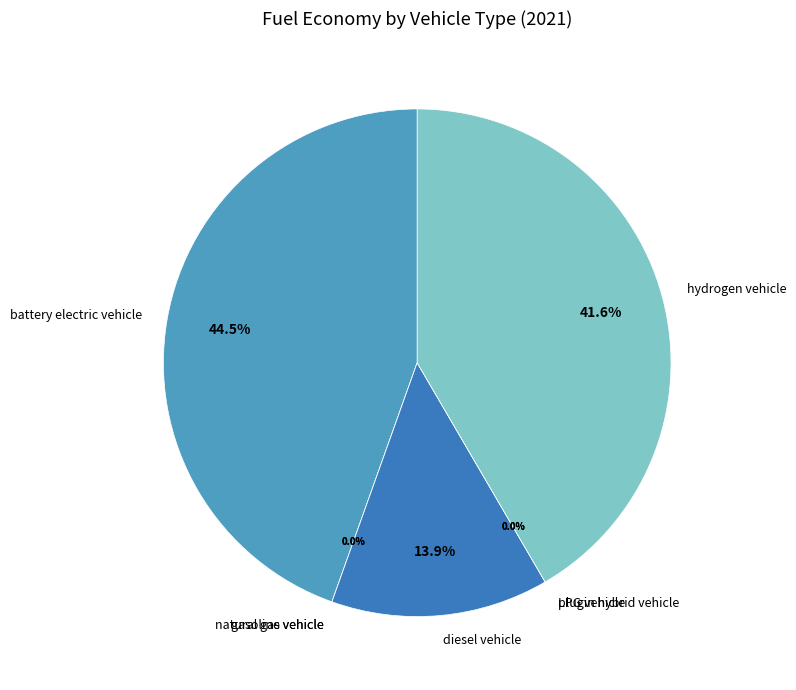

Rank the categories by value from lowest to highest.

natural gas vehicle, gasoline vehicle, plugin hybrid vehicle, LPG vehicle, diesel vehicle, hydrogen vehicle, battery electric vehicle